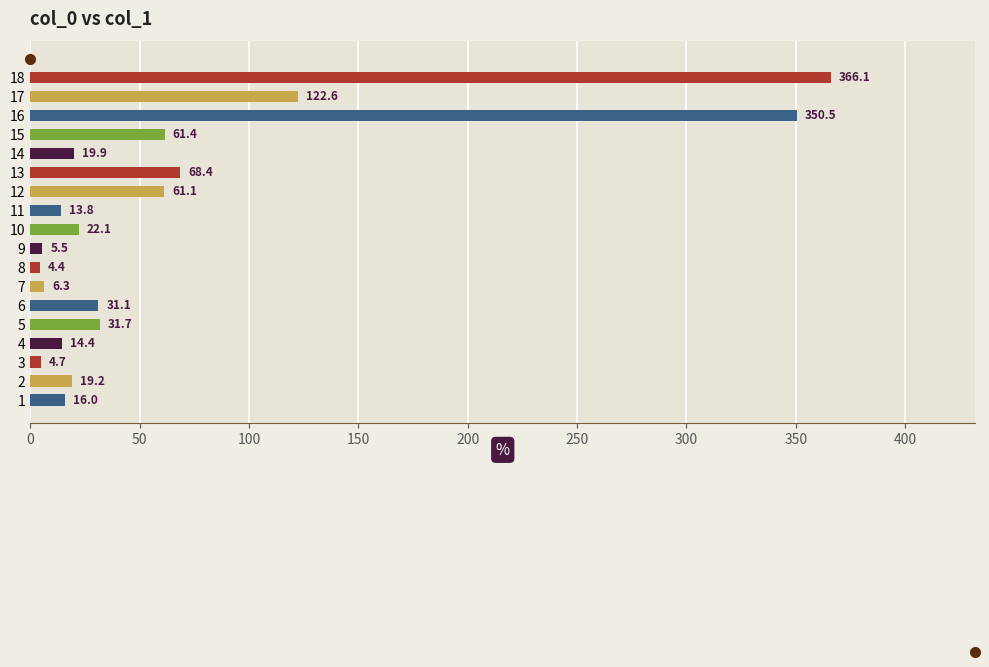

At which label is the value closest to 185?

17